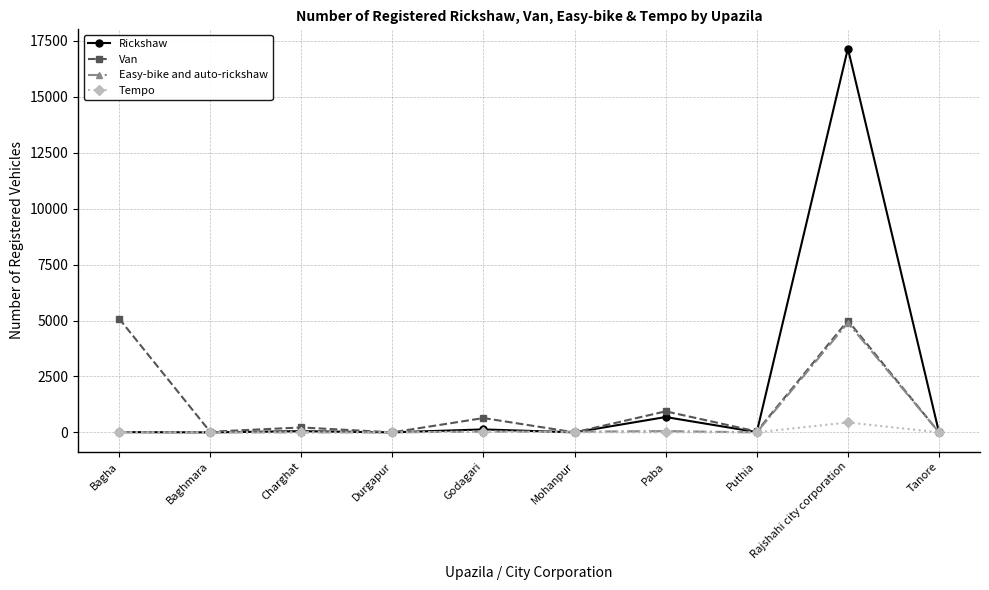

True or false: Rickshaw has more than 0 points higher than both neighbors.

True